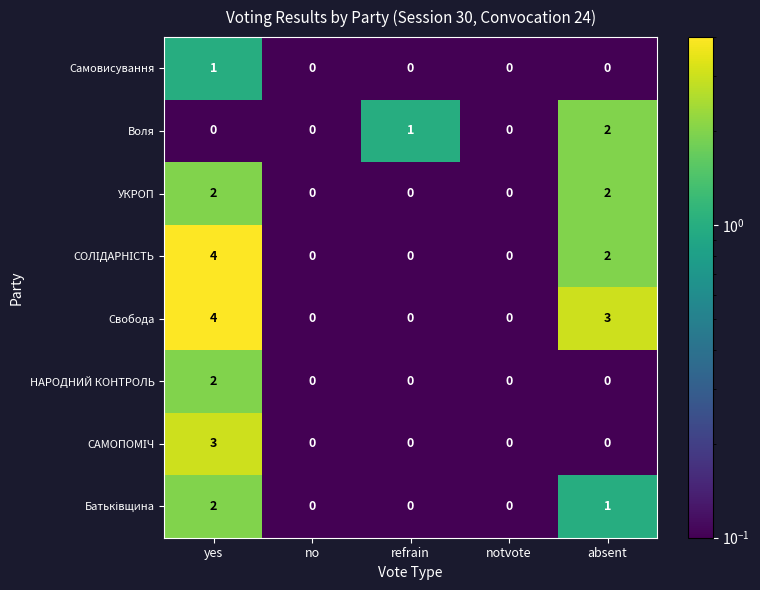

At which category is the sum across all series the highest?

yes